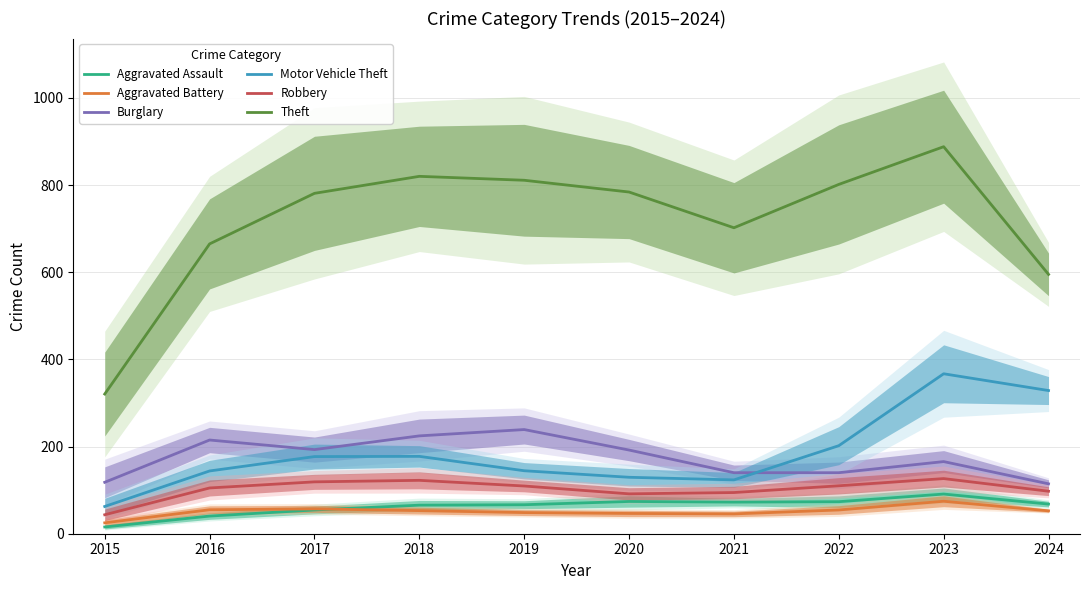

True or false: Theft has a value of 244.0 at 2016.

False